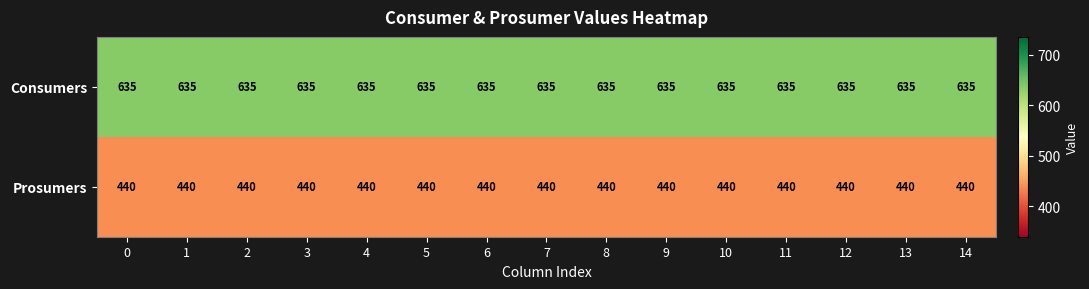

Rank the series at 0 from highest to lowest value.

Consumers, Prosumers